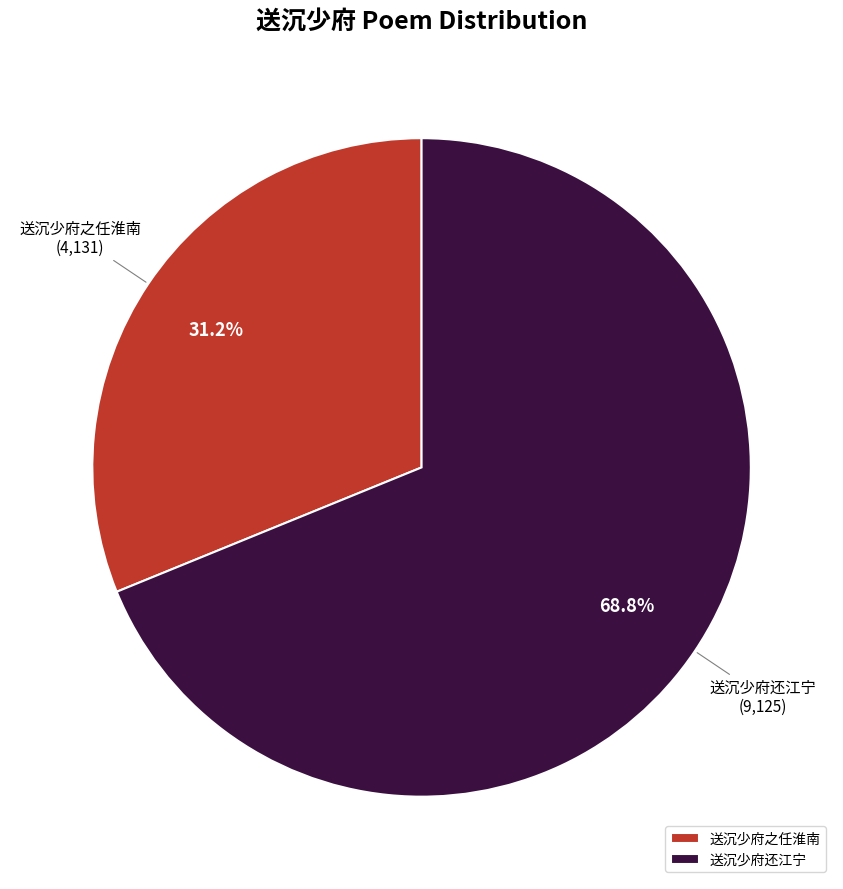

Which category has the biggest portion of the pie?

送沉少府还江宁